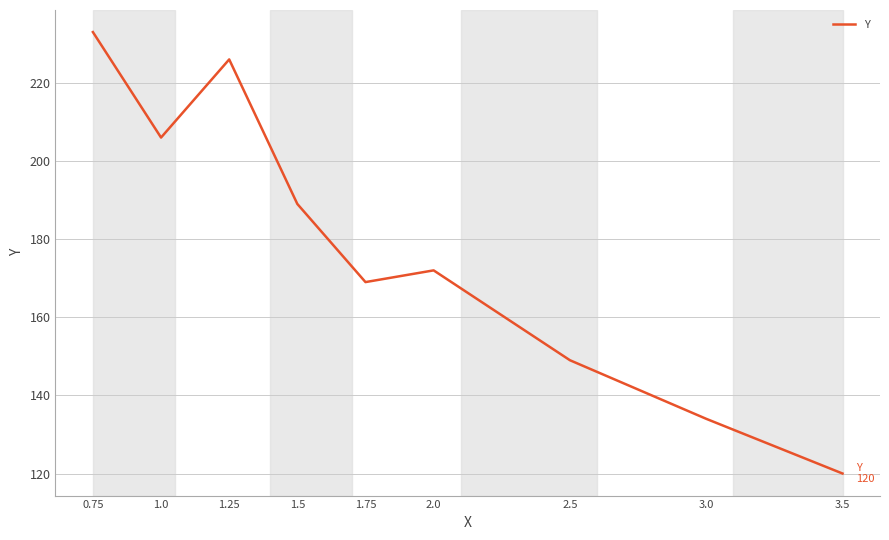

What is the greatest value displayed?

233